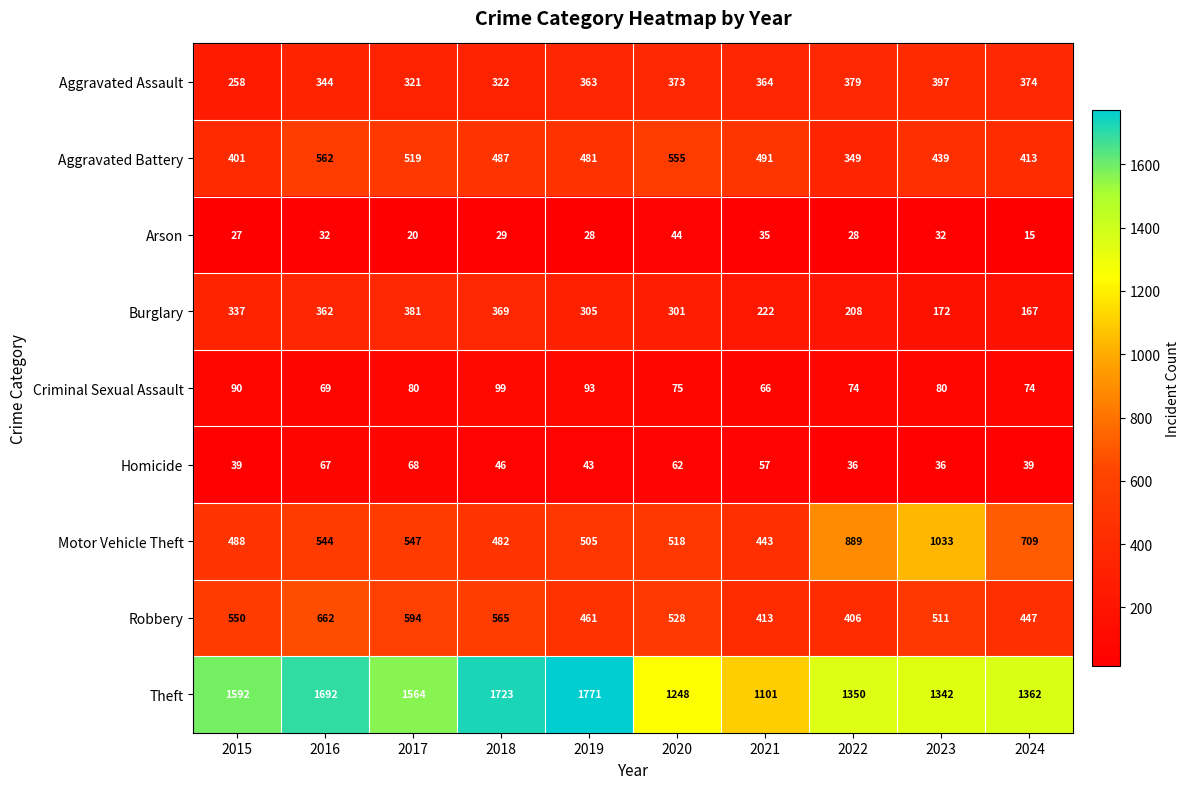

What is the approximate value of Robbery at 2017?

594